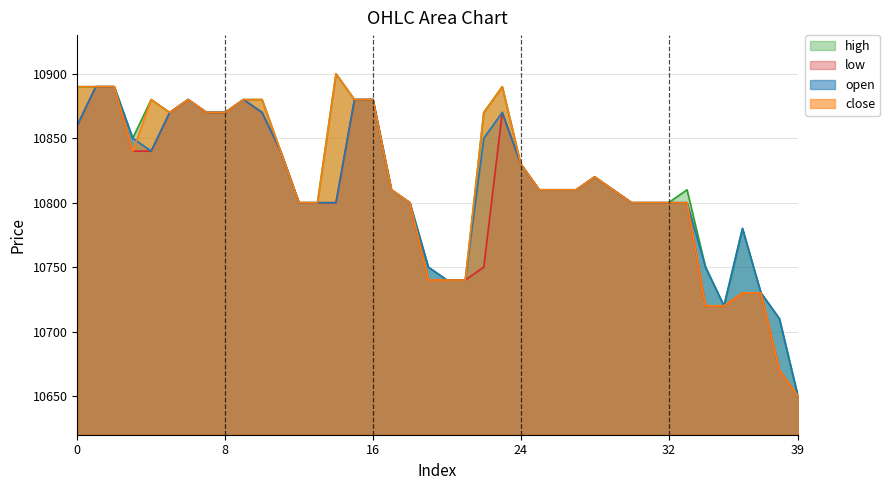

True or false: low and close cross at least once.

False